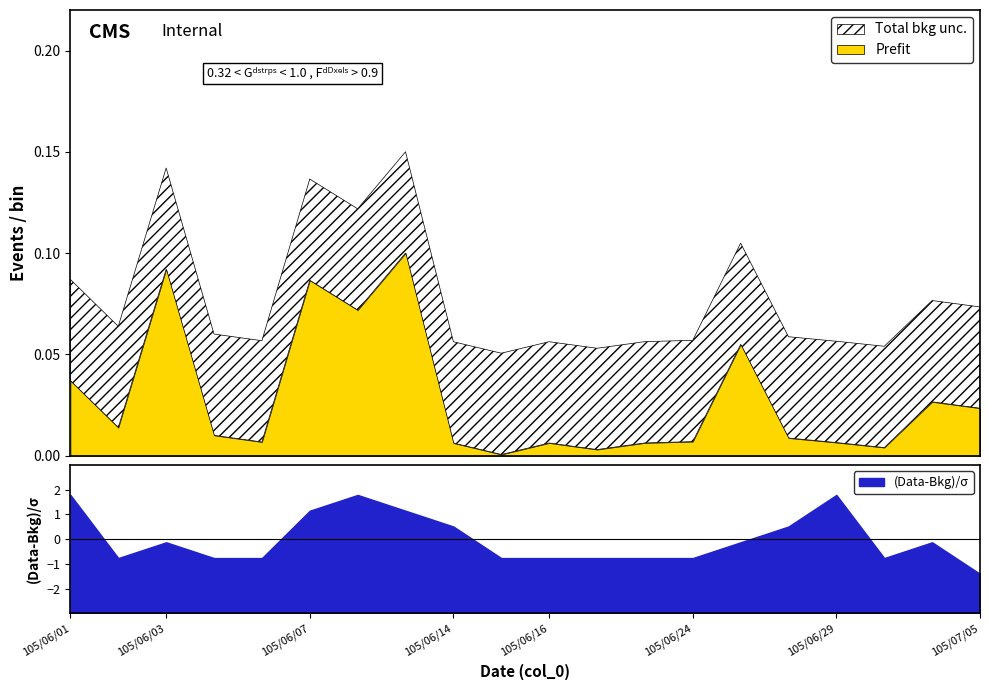

Which category has the lowest value in the (Data-Bkg)/σ series?

105/07/05